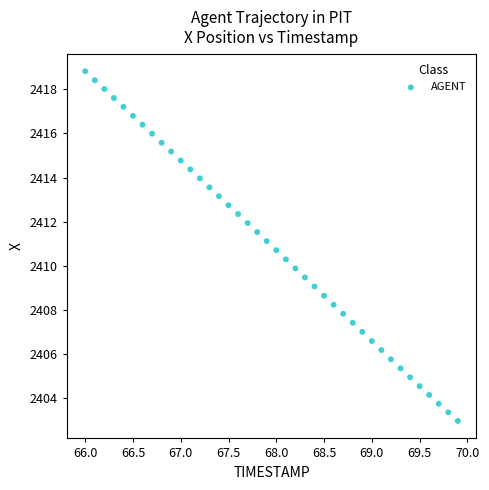

What is the range of X values (max minus min)?

3.9